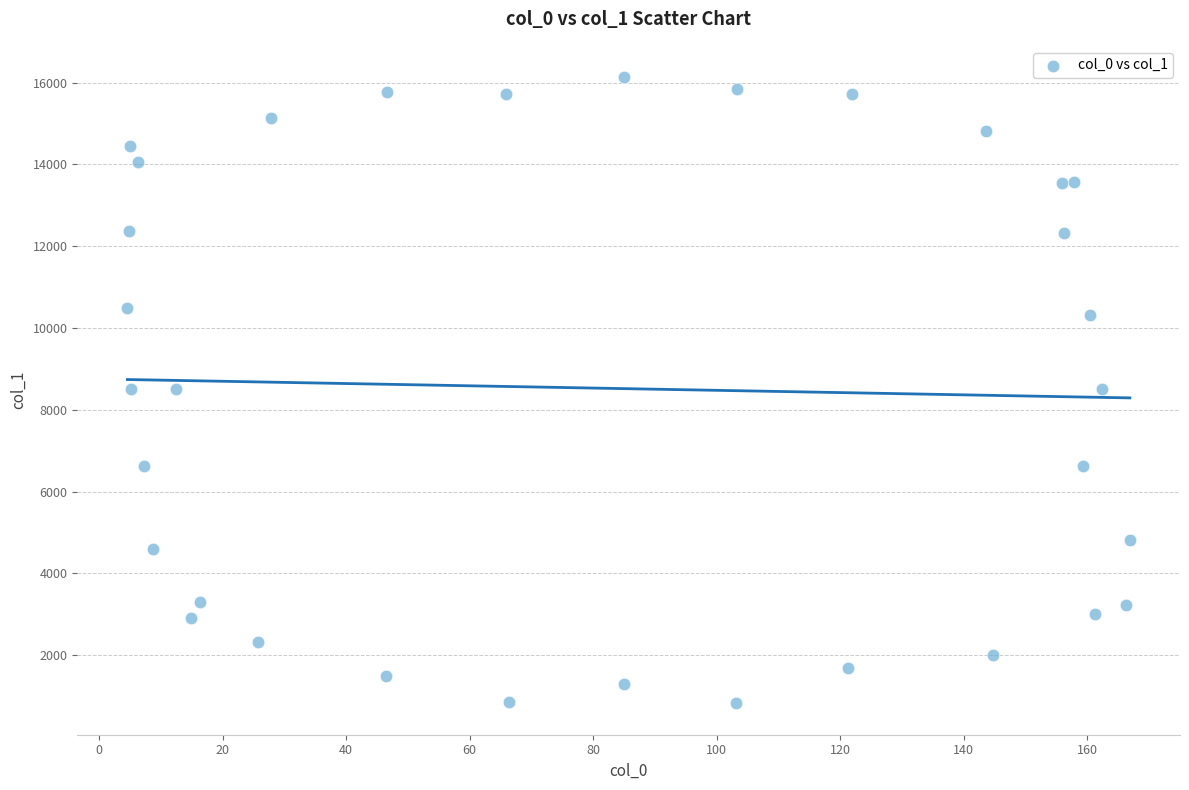

What is the range of Y values (max minus min)?

15313.1